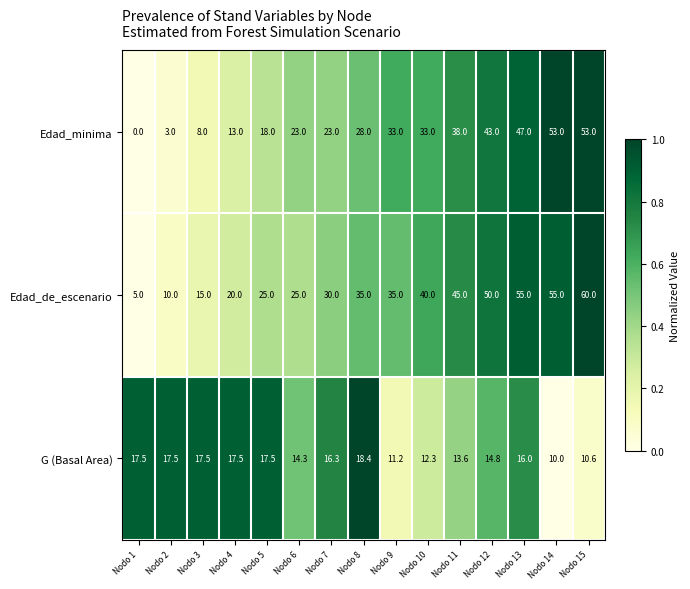

What is the difference between the maximum and minimum values in the Edad_minima series?

53.0